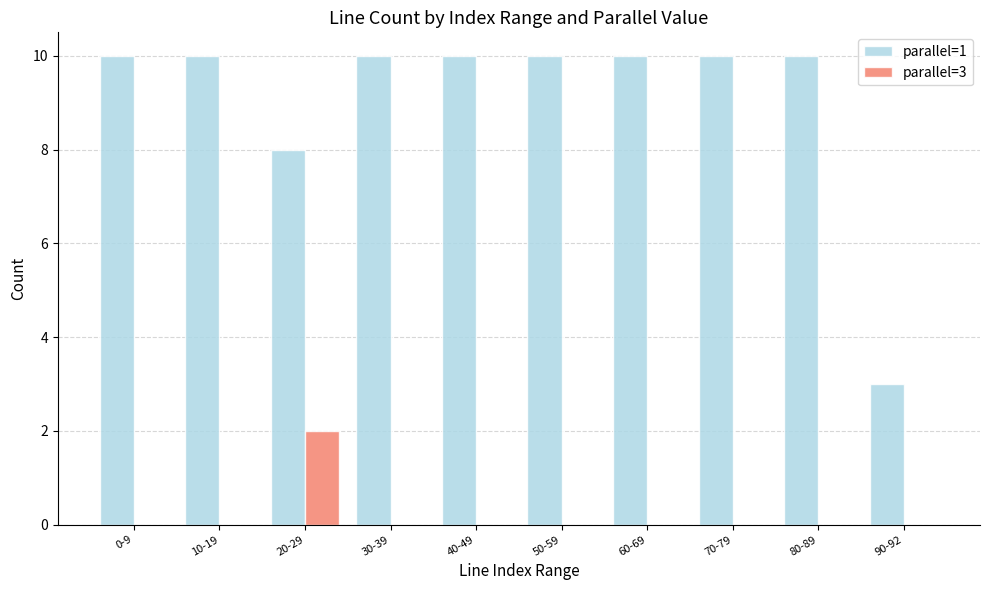

Is it true that parallel=1 equals 17 at 50-59?

False